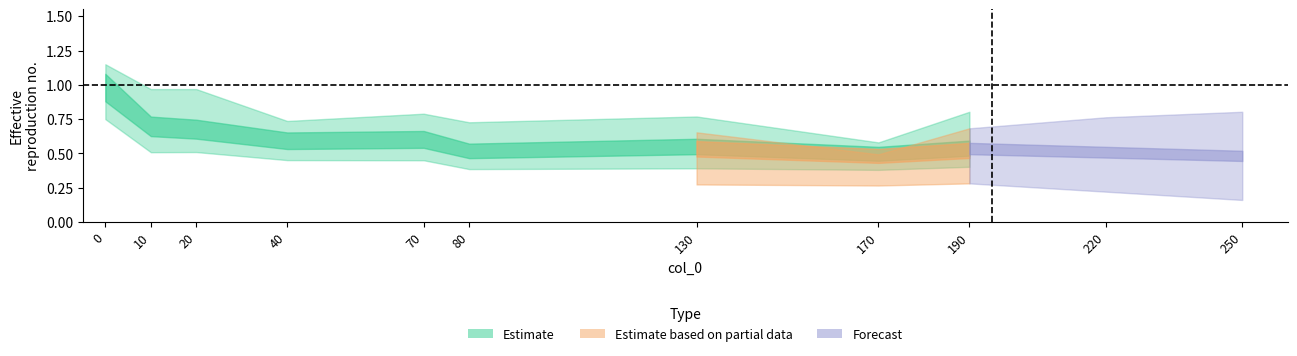

What is the spread (max minus min) of values at 70?

0.2